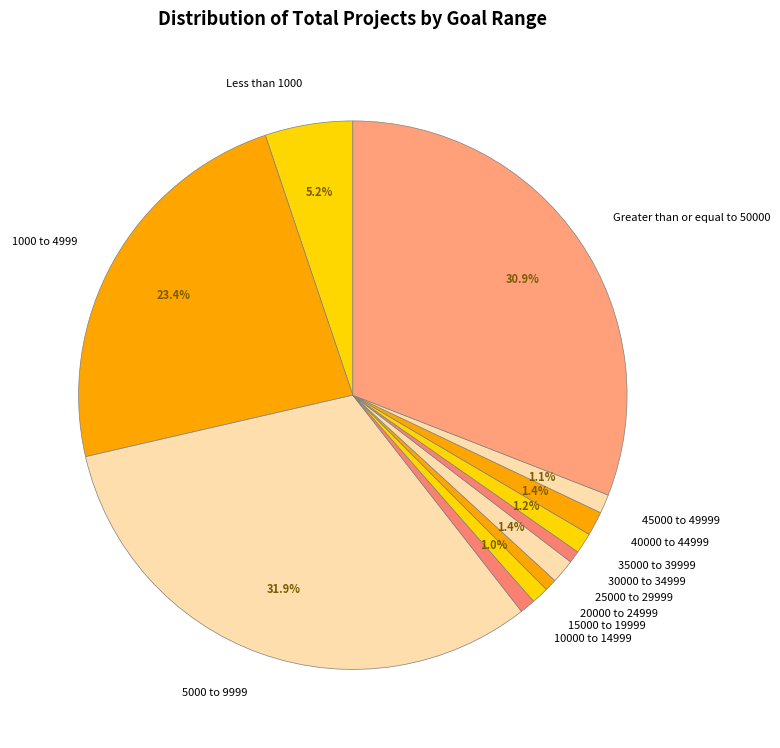

Combined, do 15000 to 19999 and 45000 to 49999 account for over 50%?

No